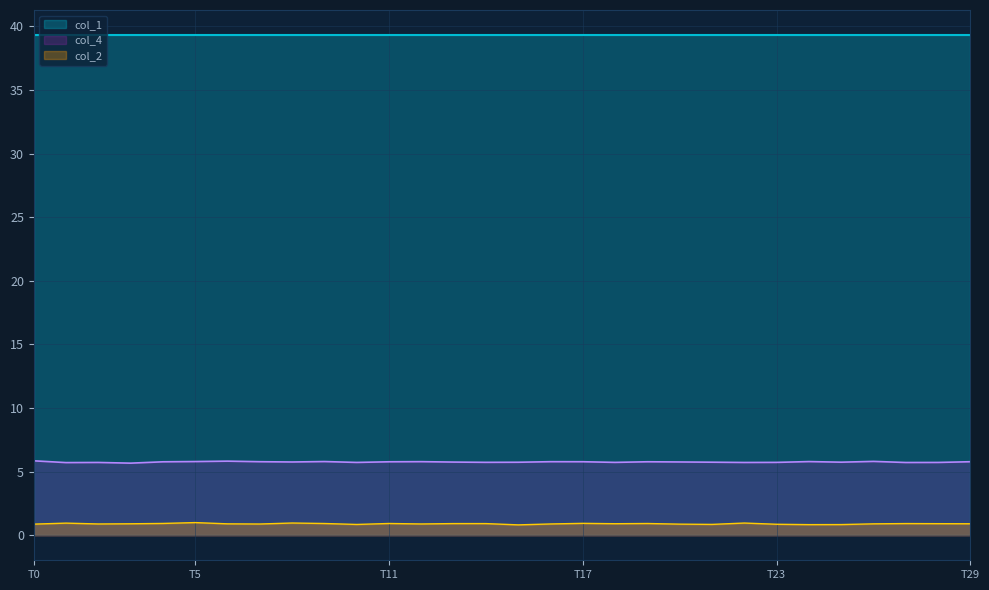

How many lines are shown in the chart?

3